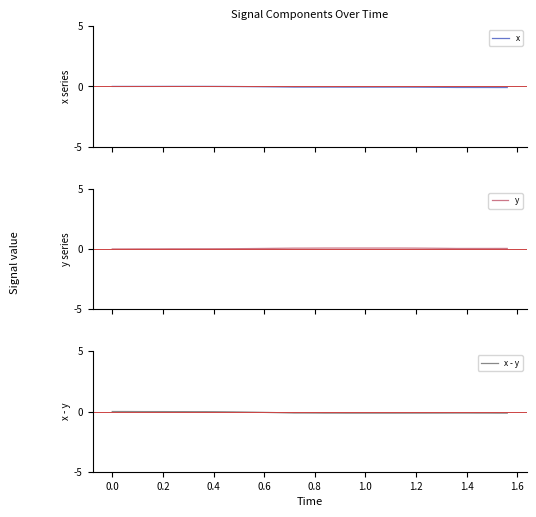

Is it true that x equals 0.0 at 0.6?

True